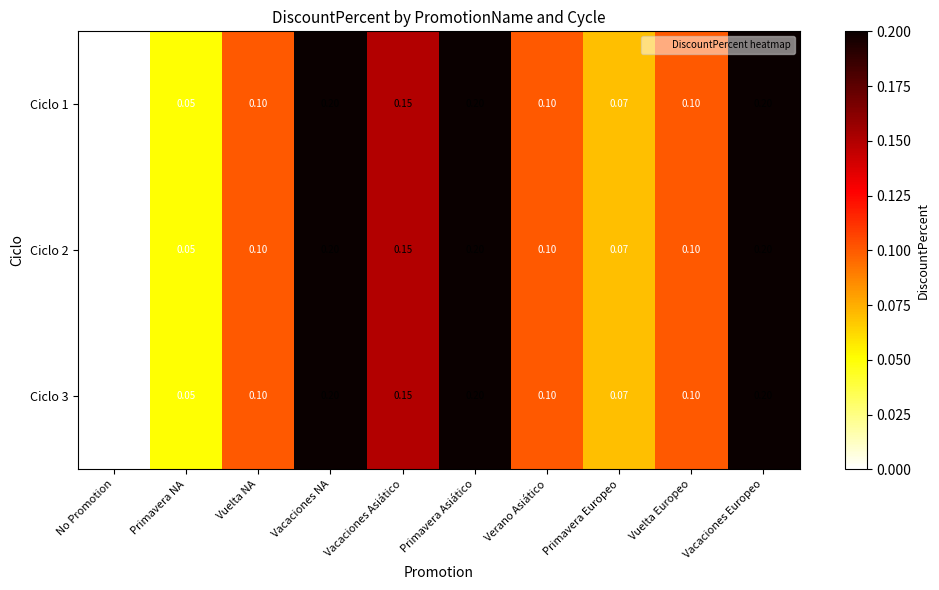

Where is Ciclo 2 nearest to the value 0?

No Promotion